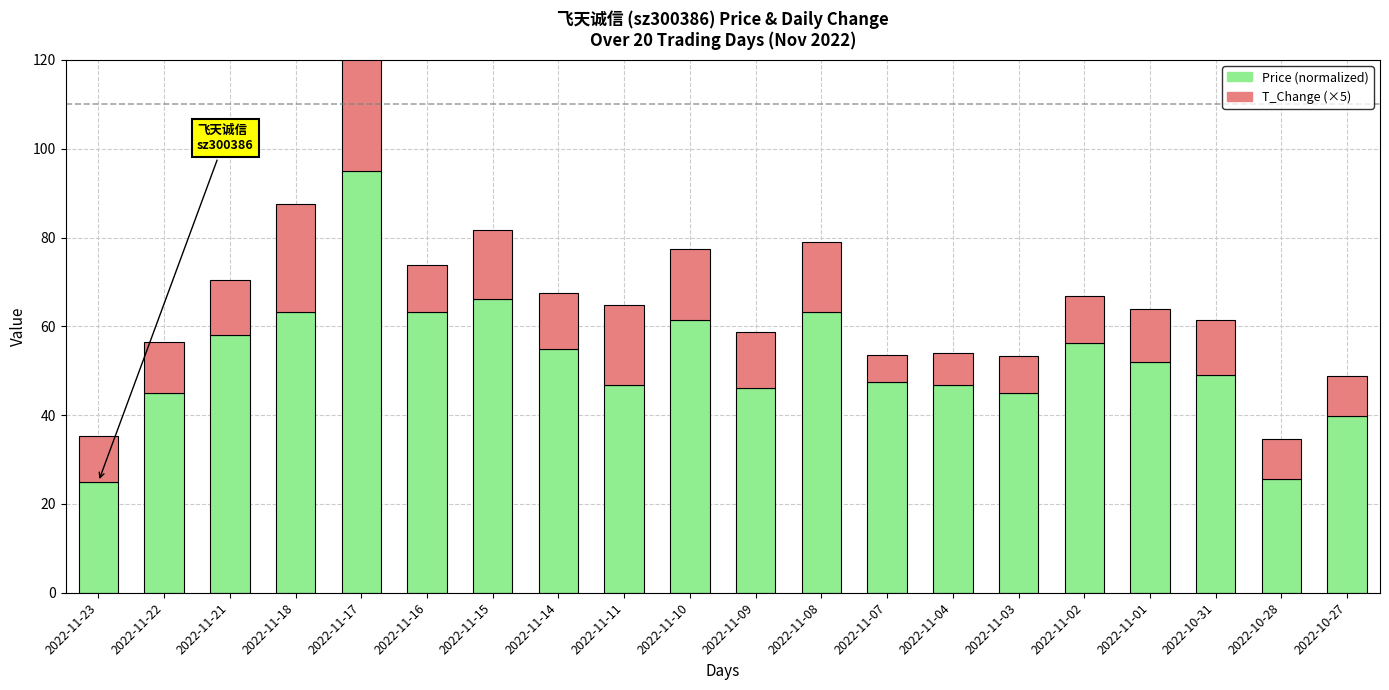

At which category is the sum across all series the highest?

2022-11-17